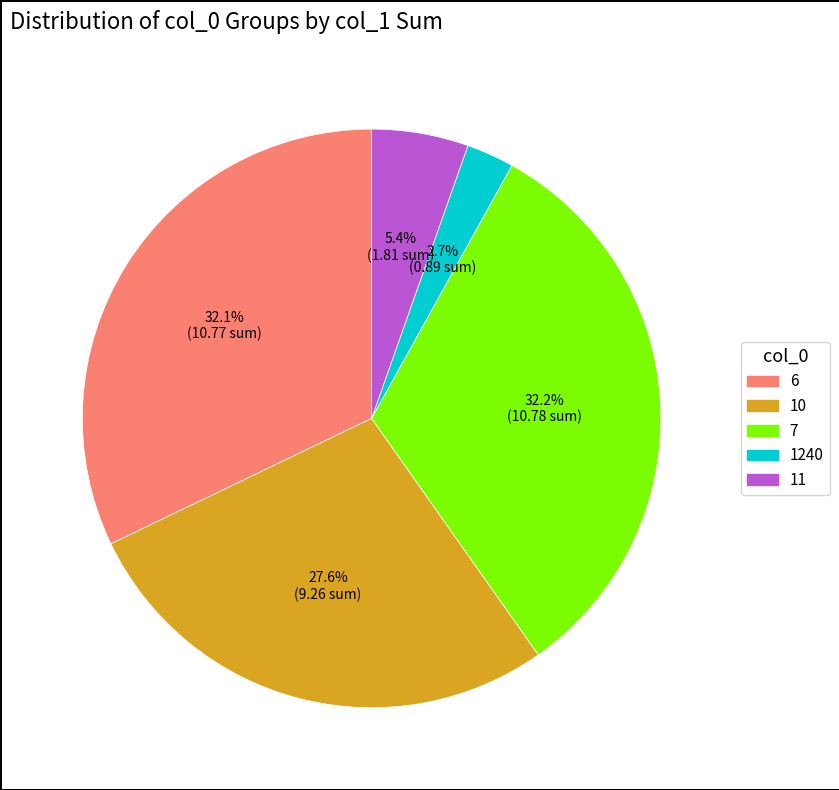

How many slices are in this pie chart?

5